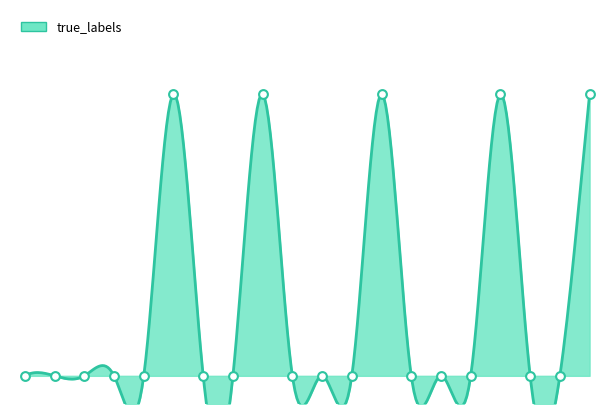

Between 4 and 14, which is larger?

4